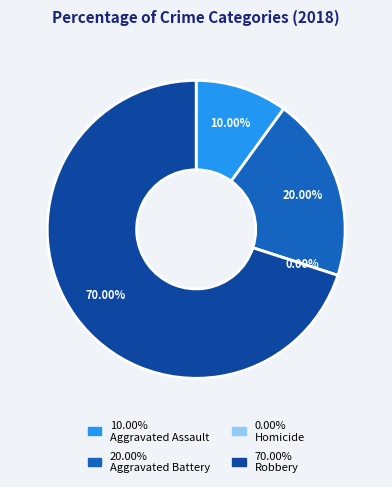

Which slice is the largest?

Robbery